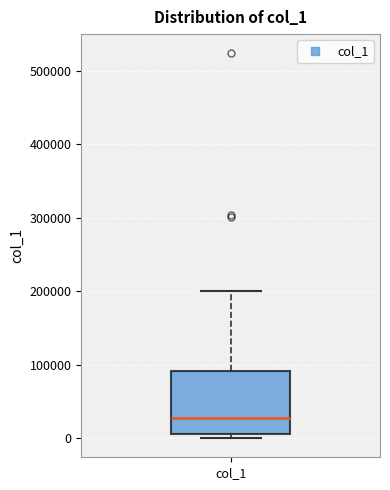

Transcribe this box plot: give where the median line is, the range the box spans, and where the two whiskers end, as read against the y-axis. The values are not printed on the chart, so give them approximately, as read against the axis.

median 30000, box 10000 to 90000, whiskers 0 to 200000